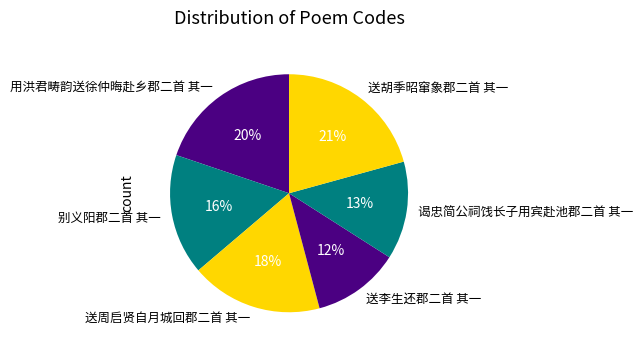

What percentage is the 送胡季昭窜象郡二首 其一 slice, to the nearest percent?

21%